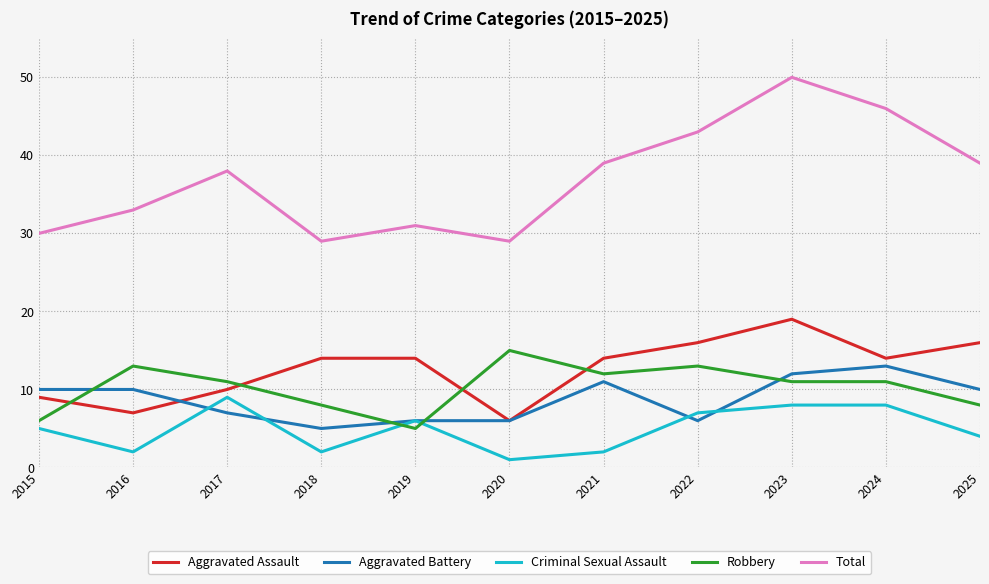

What is the sum of all Robbery values?

113